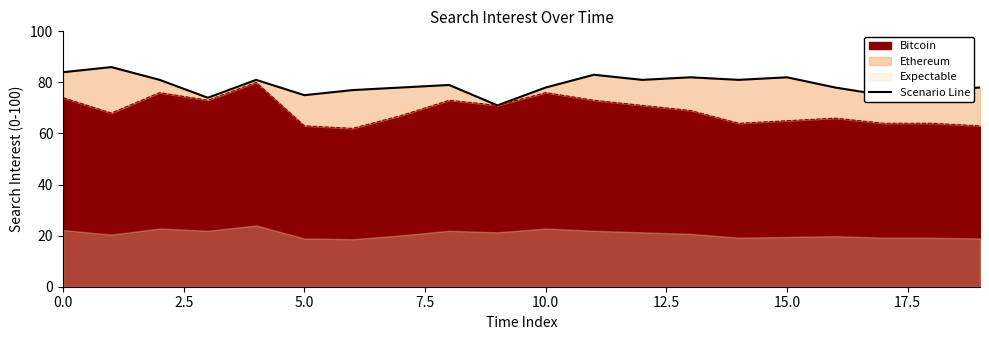

What is the lowest value of the Bitcoin series?

62